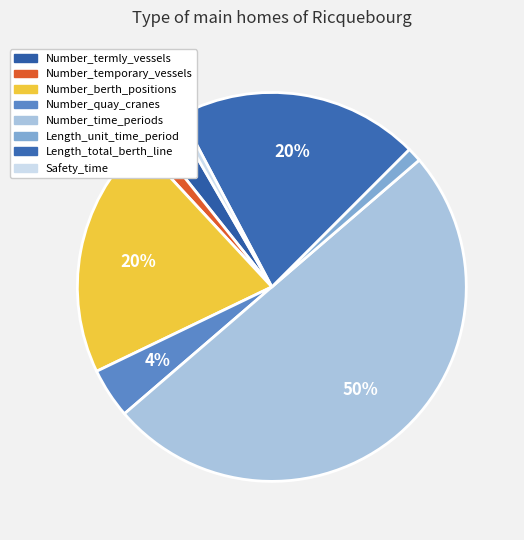

What is the change in value from Number_termly_vessels to Number_temporary_vessels?

-2